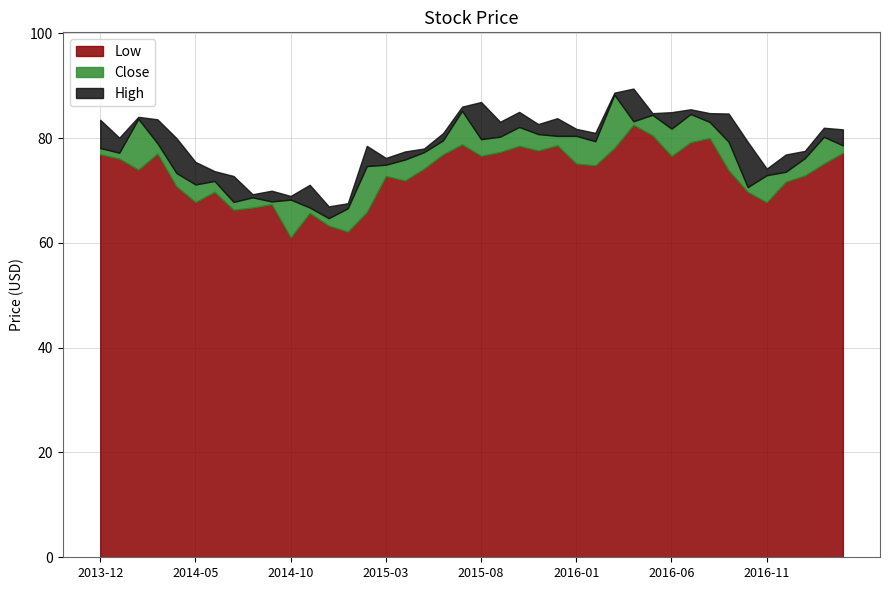

What position from the right is 2015-01?

27